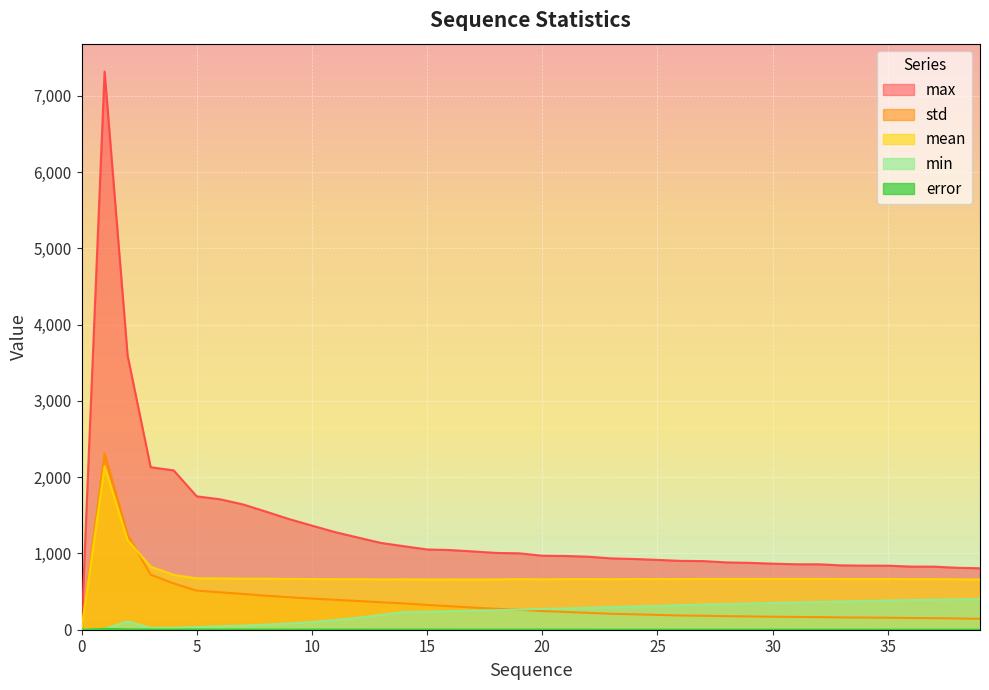

How many values in the min series are below 272?

20